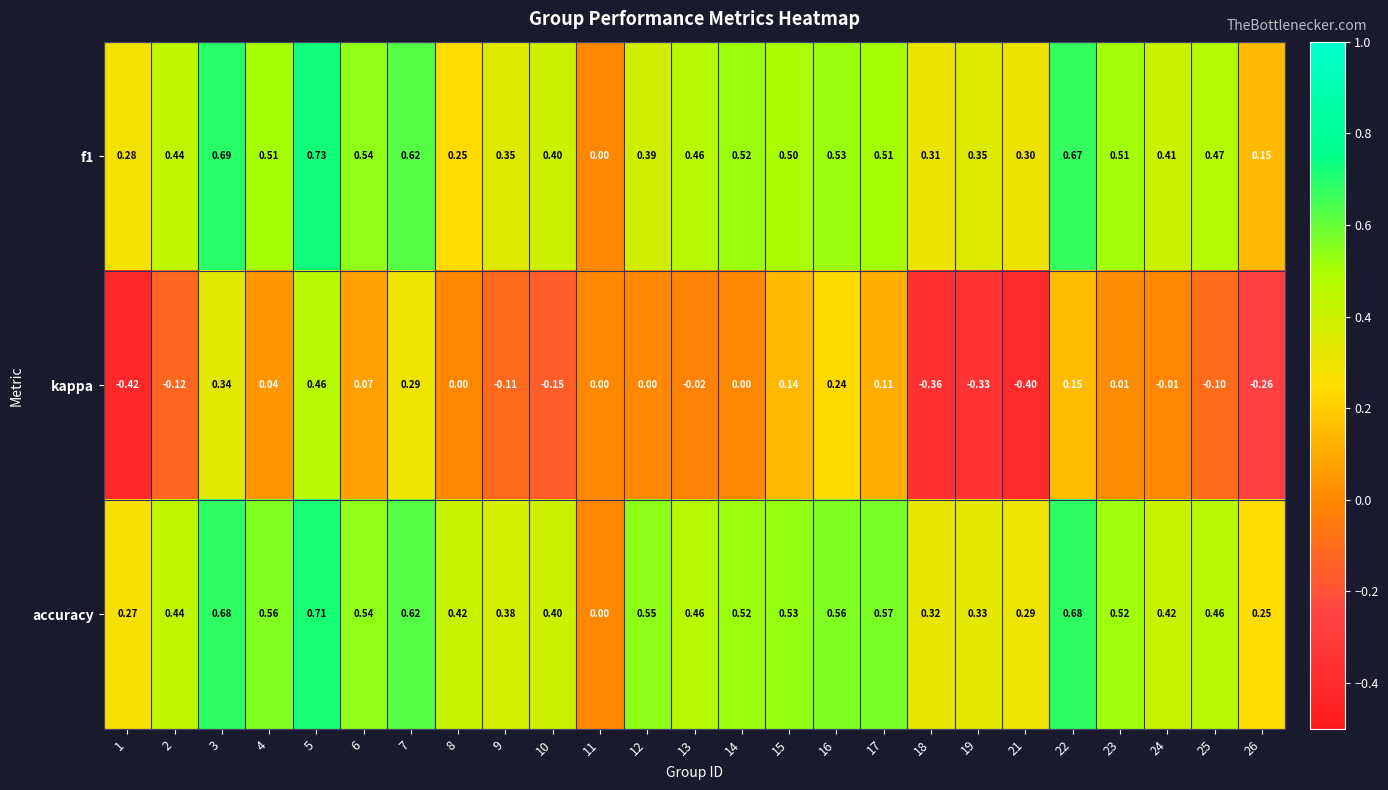

Which series has the largest range (max minus min)?

kappa